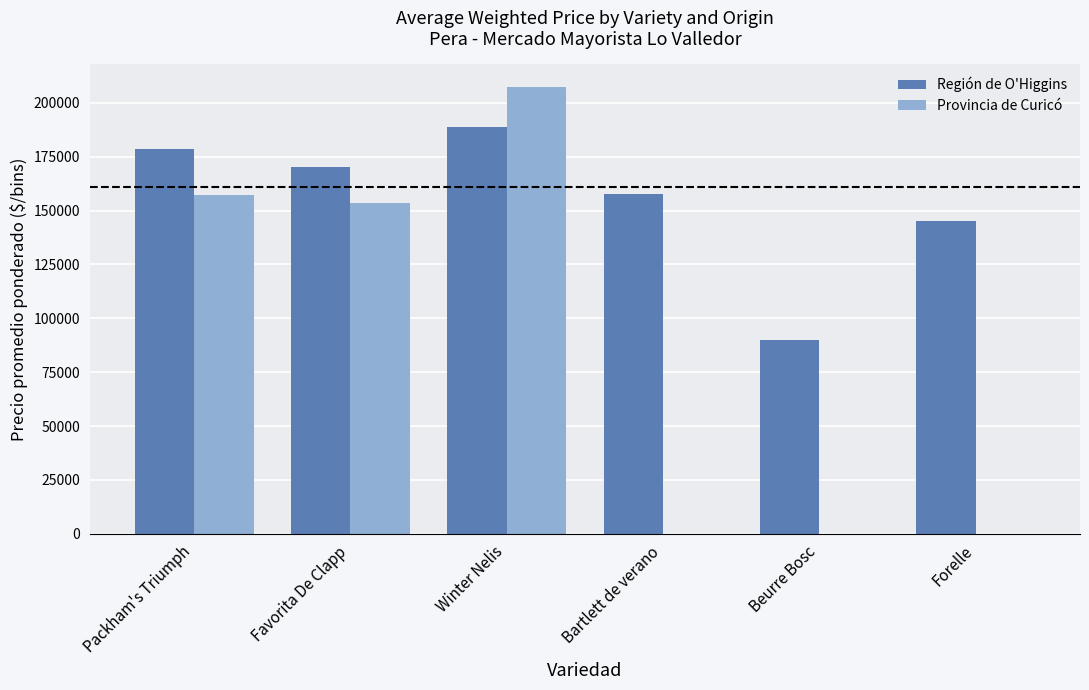

Which category has the highest value across all series?

Winter Nelis